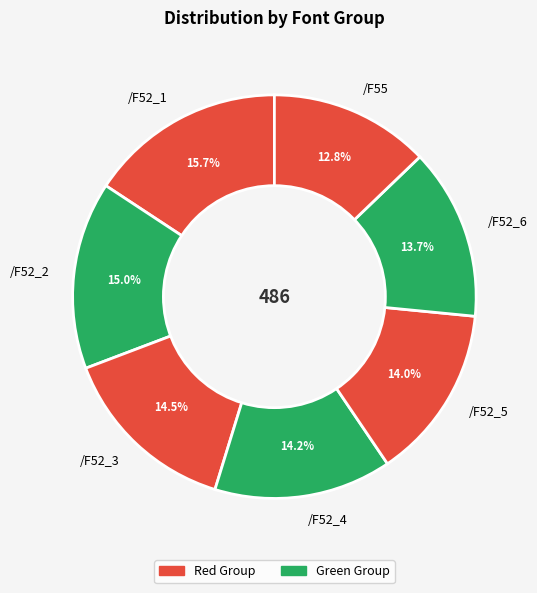

The /F52_6 slice represents 14% of the pie. True or false?

True